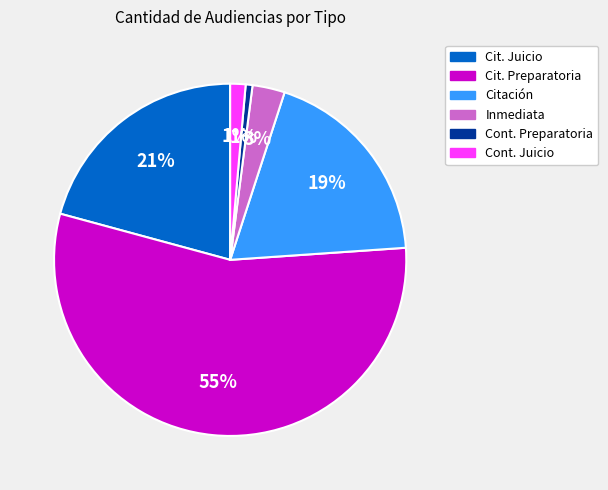

To the nearest percent, what is the average slice percentage?

17%